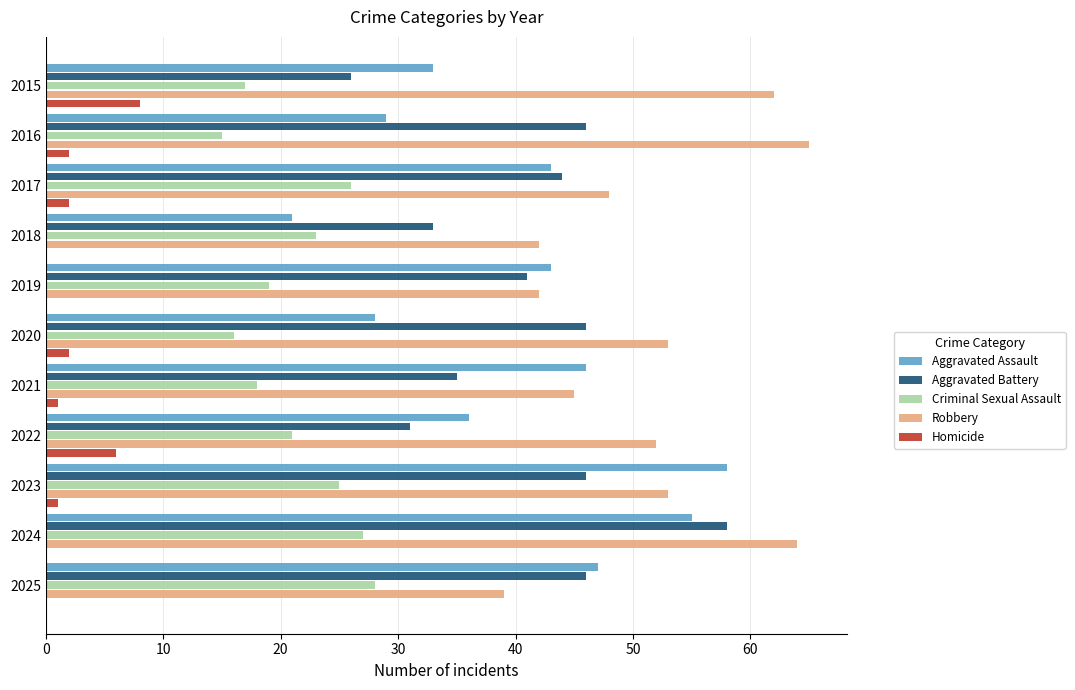

Is it true that Criminal Sexual Assault equals 26 at 2017?

True